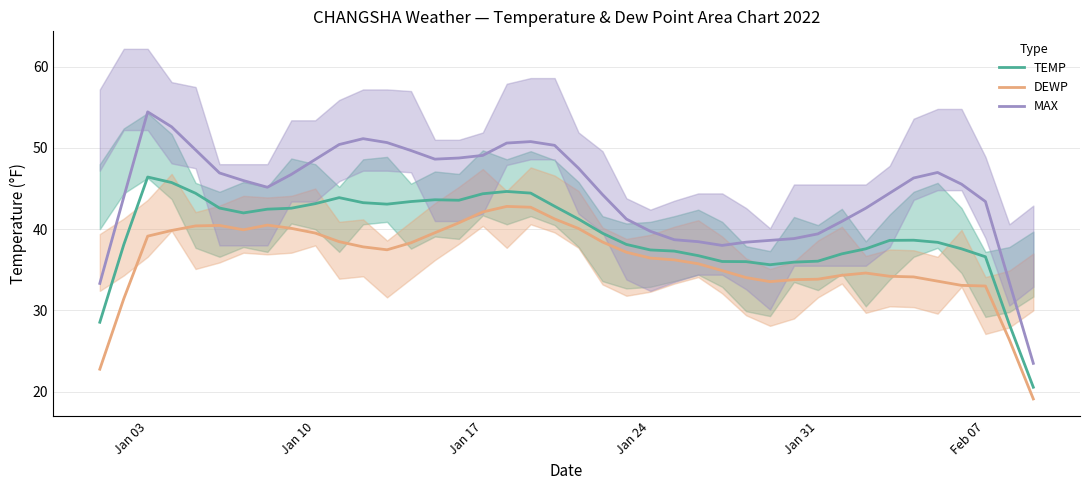

What is the highest value of the TEMP series?

46.4